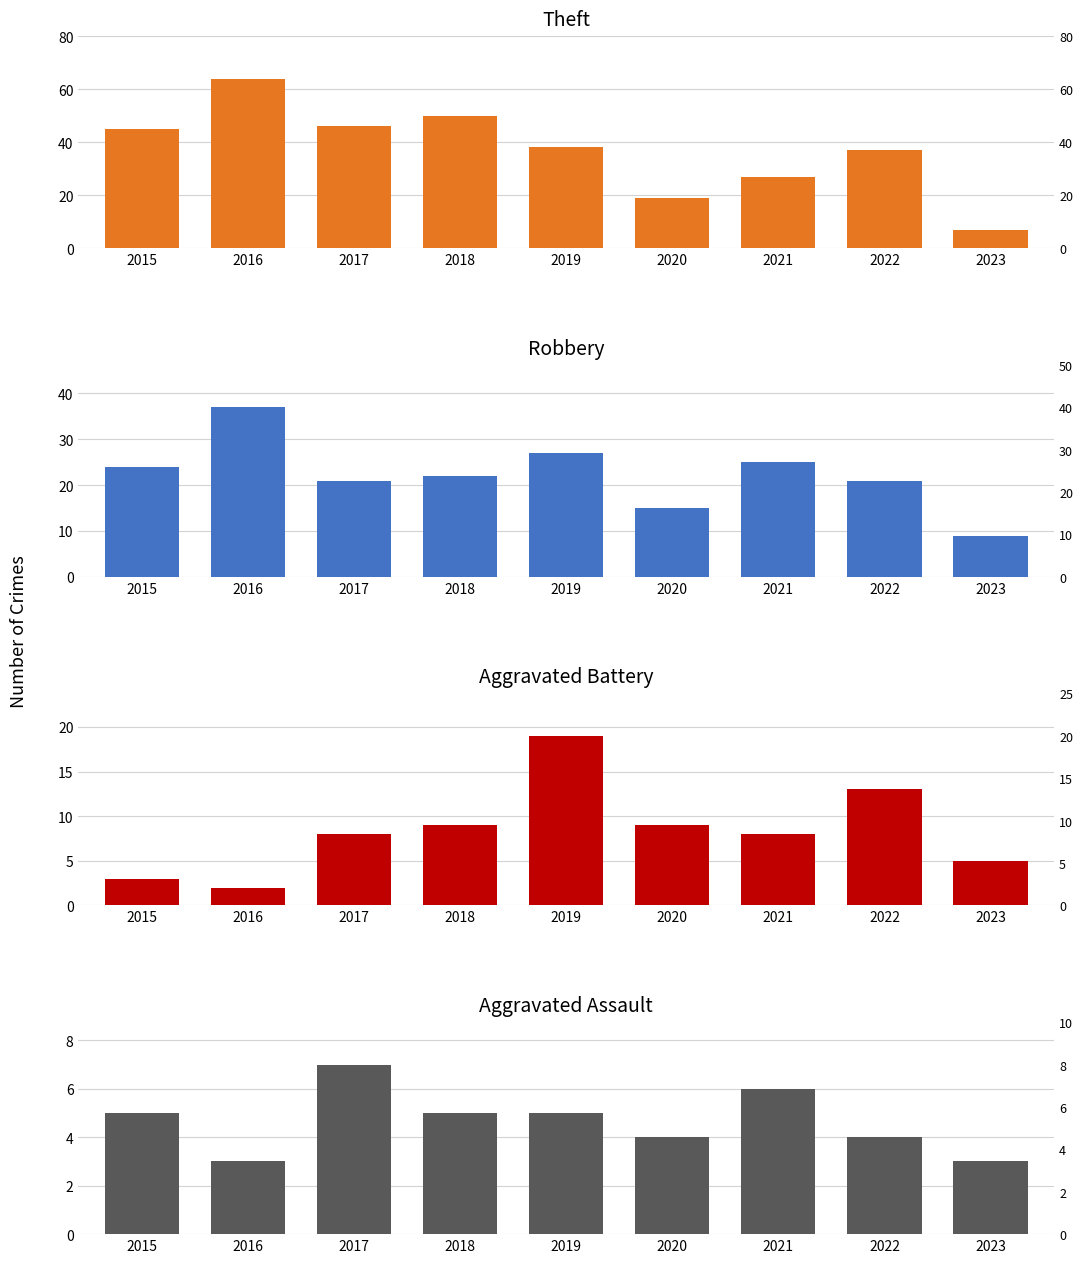

What is the minimum value shown in the chart?

2